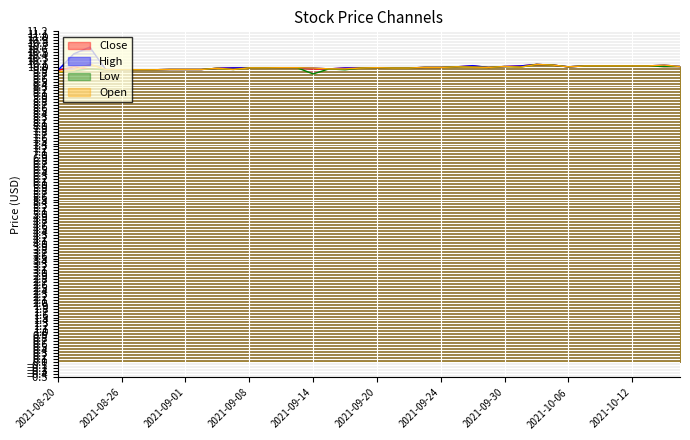

What is the label of the 21st point from the left?

2021-09-20